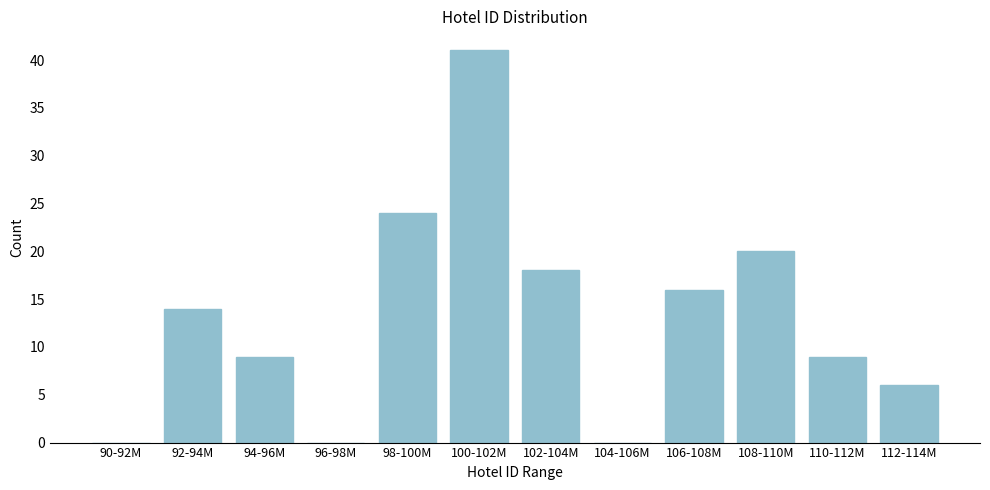

Reading right to left, extract all data points from this chart.

112-114M=6	110-112M=9	108-110M=20	106-108M=16	104-106M=0	102-104M=18	100-102M=41	98-100M=24	96-98M=0	94-96M=9	92-94M=14	90-92M=0